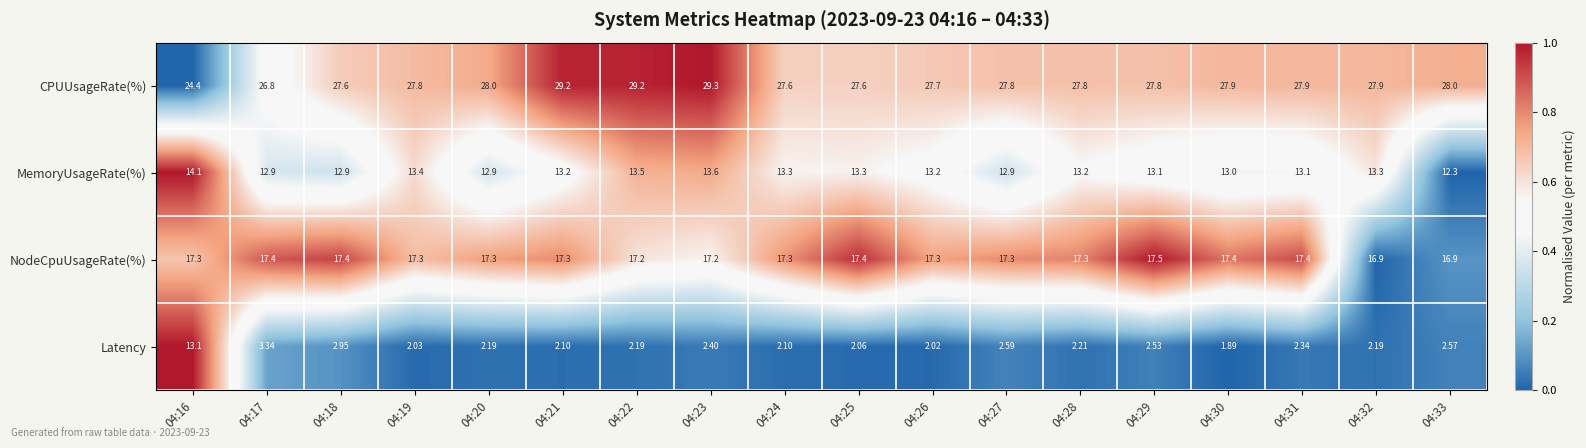

Which series changed the most between 04:18 and 04:23?

CPUUsageRate(%)